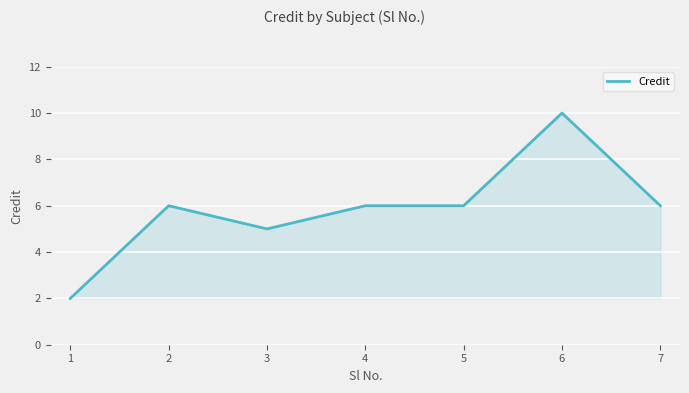

Reading left to right, what are all the values shown in this chart?

2	6	5	6	6	10	6